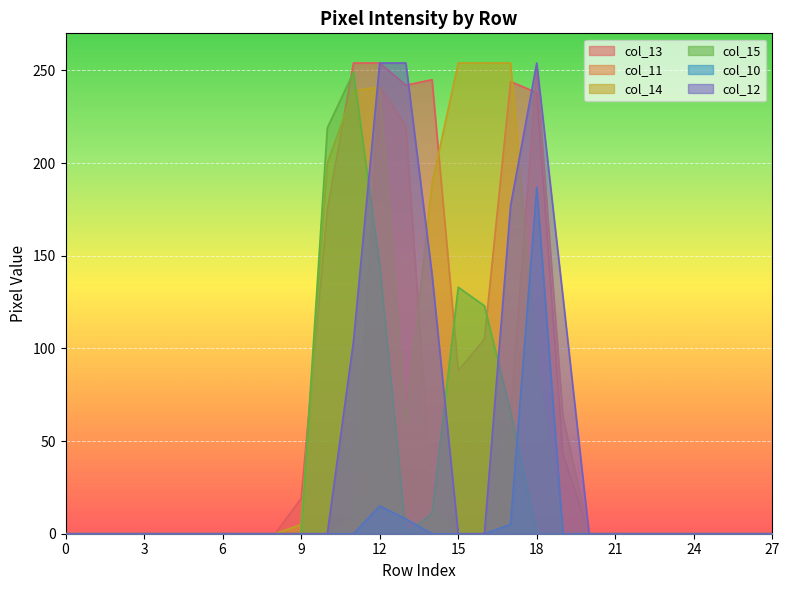

List the series in order of their peak value, lowest first.

col_10, col_15, col_11, col_13, col_14, col_12